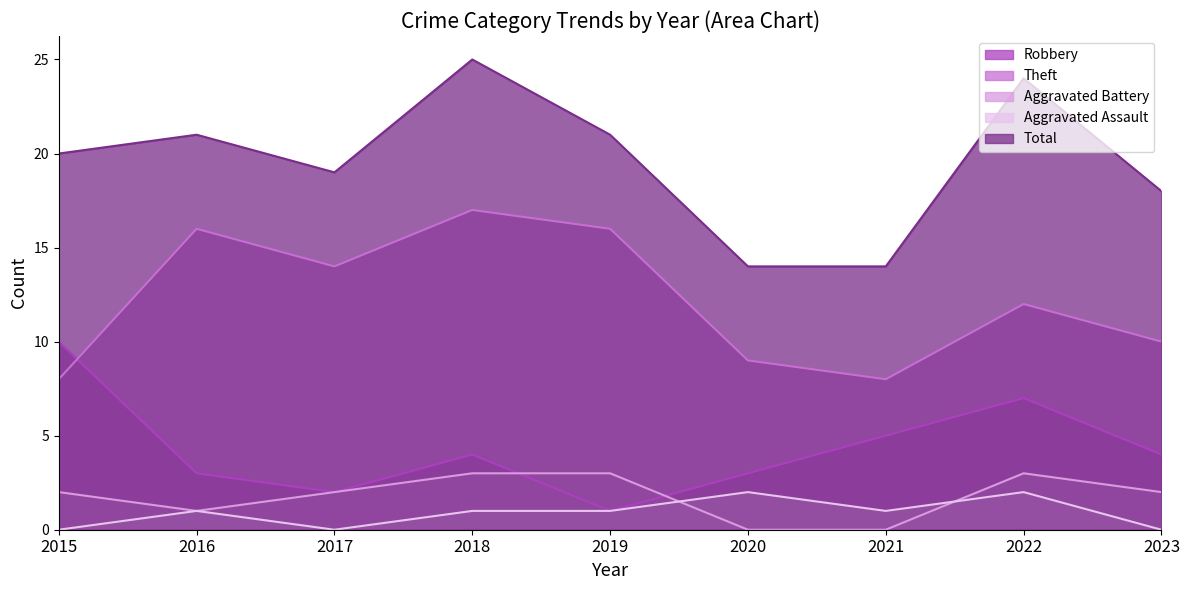

How many values in the Robbery series are below 4?

4